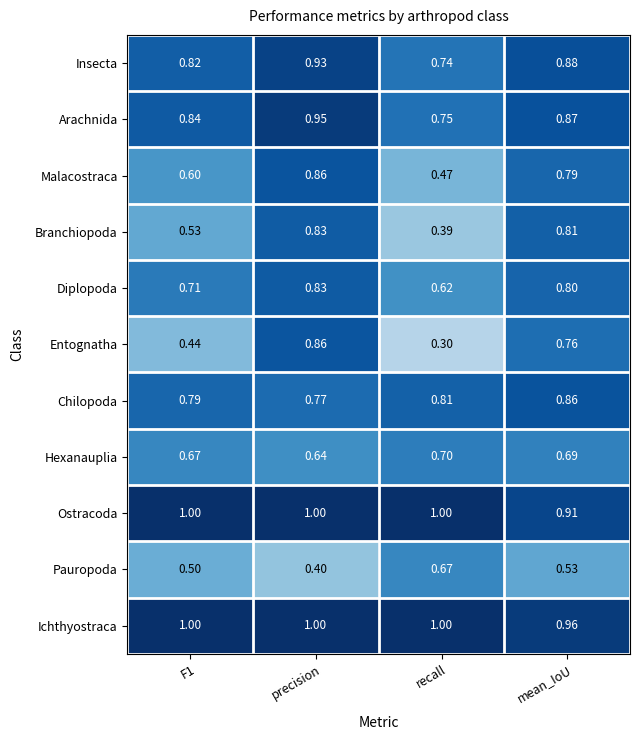

Is the value of Insecta at precision greater than the value of Pauropoda at recall?

Yes